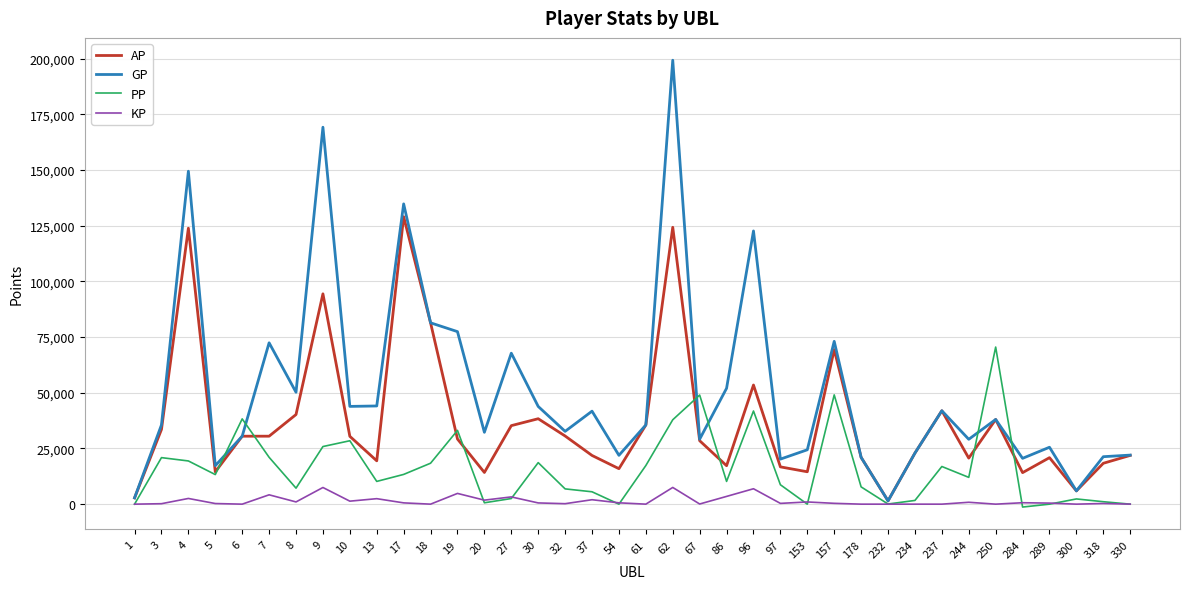

What is the maximum value for KP?

7497.8